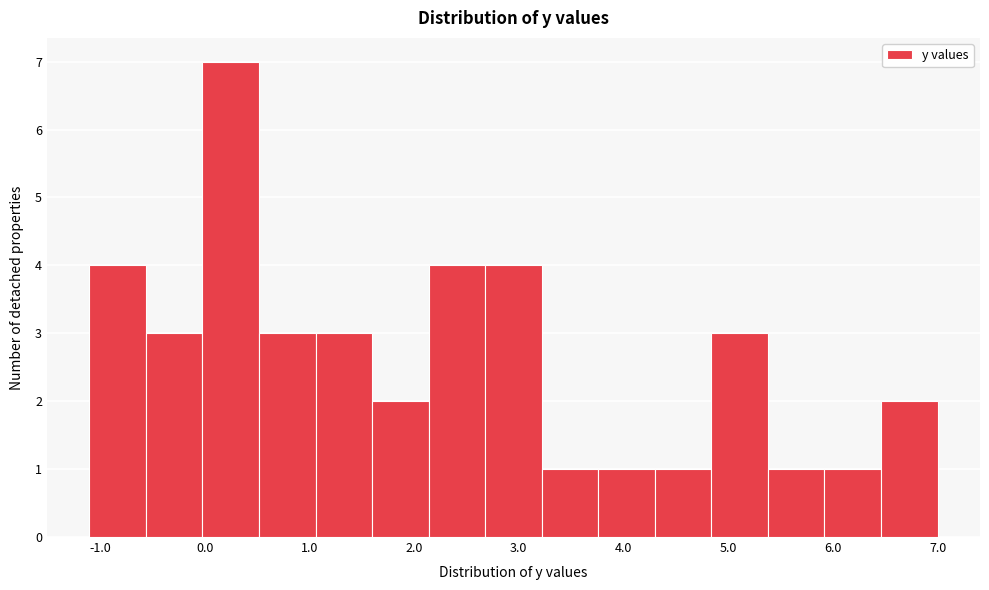

Reading left to right, list every bar in this chart as the range it spans on the x-axis followed by its height. Neither the bar edges nor the heights are printed on the chart, so give them approximately, as read against the axes.

-1.10 to -0.56: 4
-0.56 to -0.02: 3
-0.02 to 0.52: 7
0.52 to 1.06: 3
1.06 to 1.60: 3
1.60 to 2.14: 2
2.14 to 2.68: 4
2.68 to 3.22: 4
3.22 to 3.76: 1
3.76 to 4.30: 1
4.30 to 4.84: 1
4.84 to 5.38: 3
5.38 to 5.92: 1
5.92 to 6.46: 1
6.46 to 7.00: 2